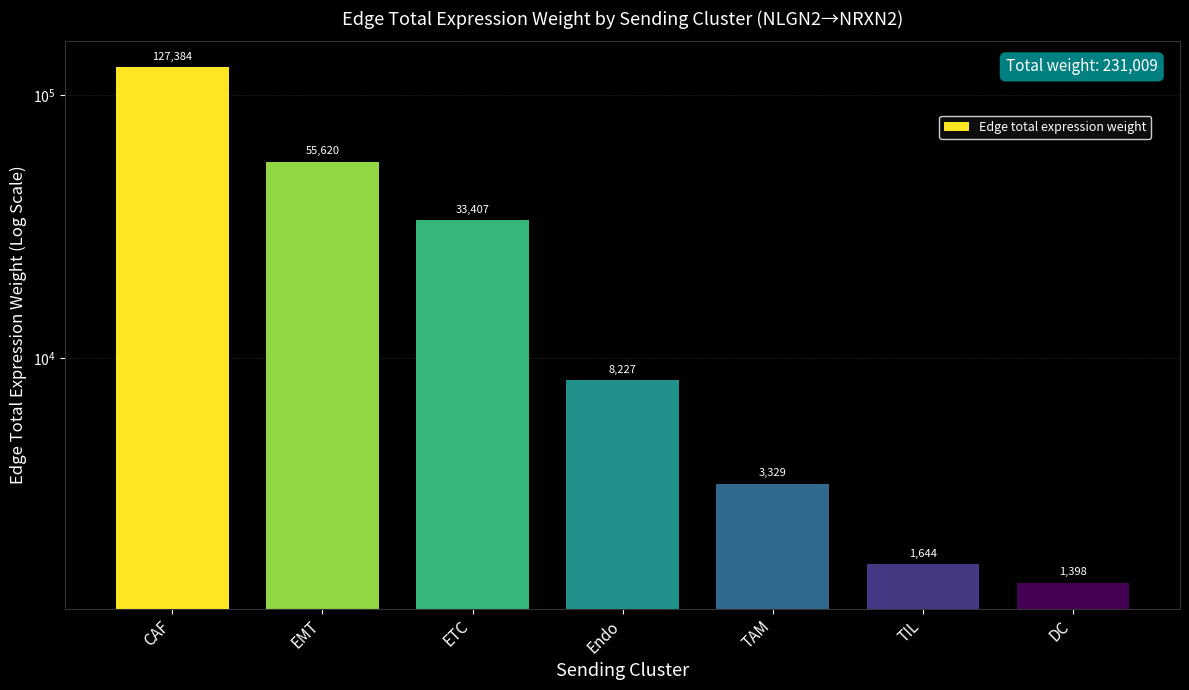

Rank the categories by value from highest to lowest.

CAF, EMT, ETC, Endo, TAM, TIL, DC